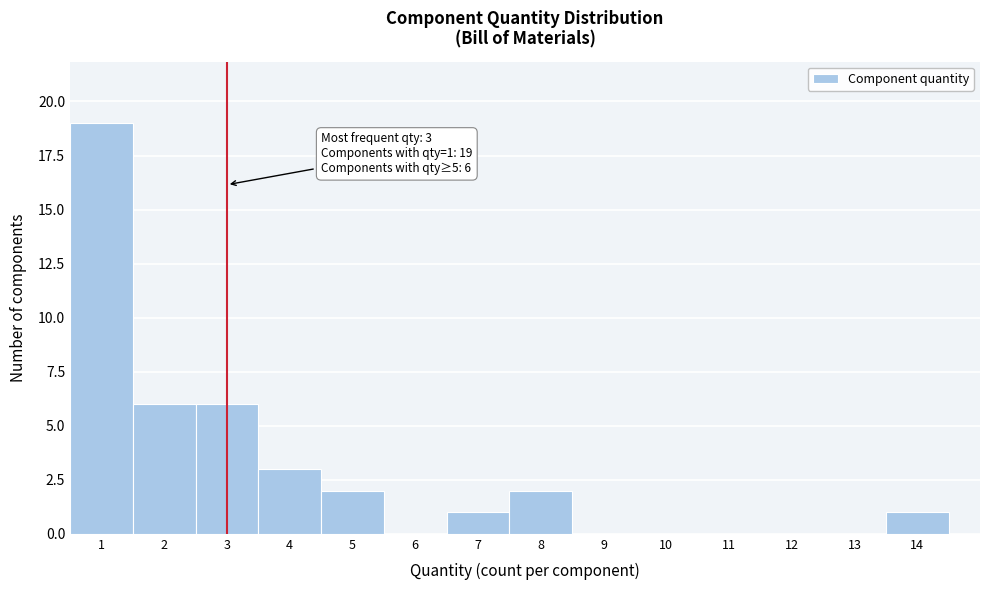

Which range on the x-axis has the tallest bar?

0.5 to 1.5